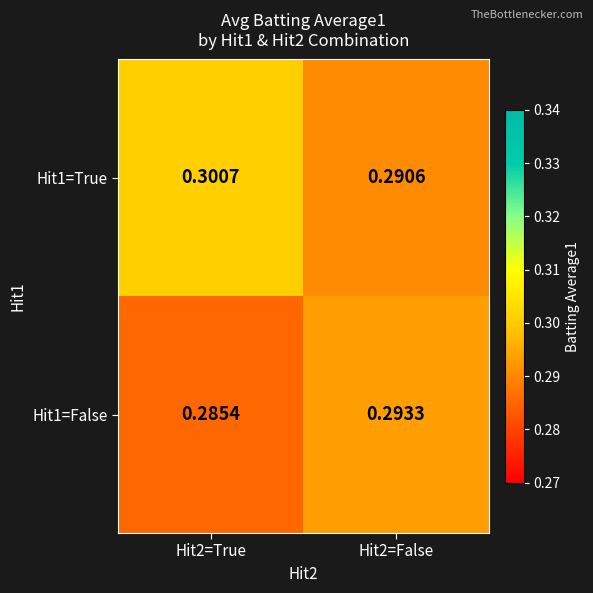

Which series has the largest total across all categories?

Hit1=True